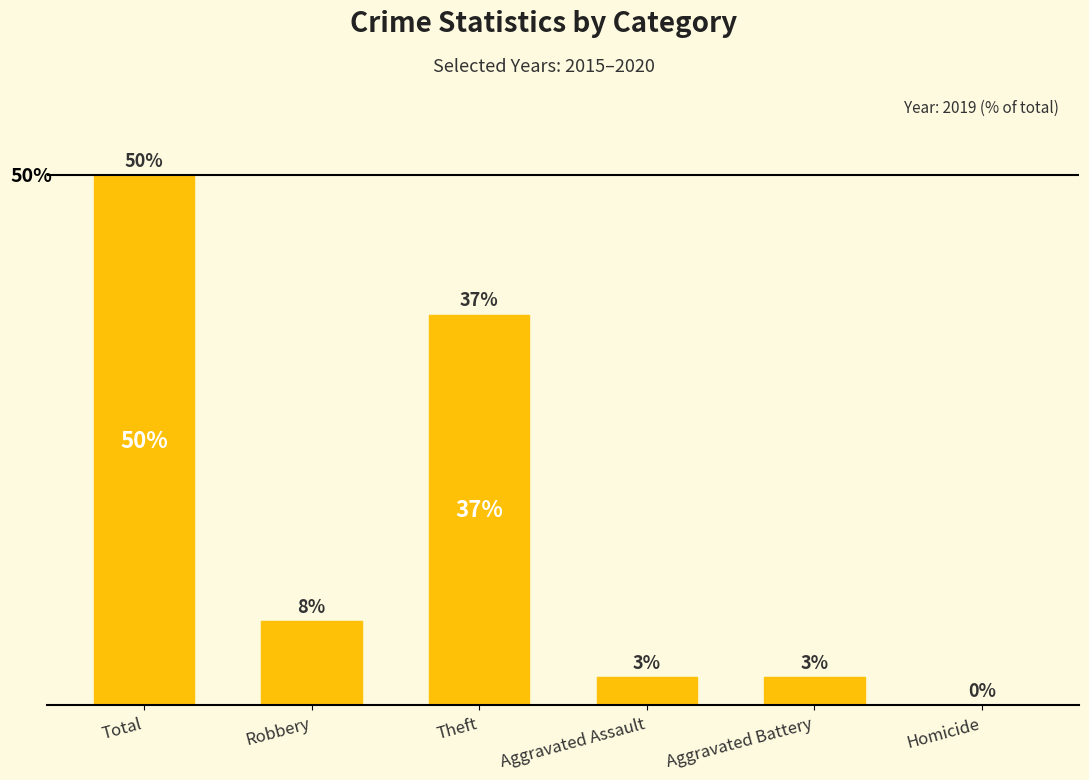

Which has a higher value, Aggravated Assault or Total?

Total